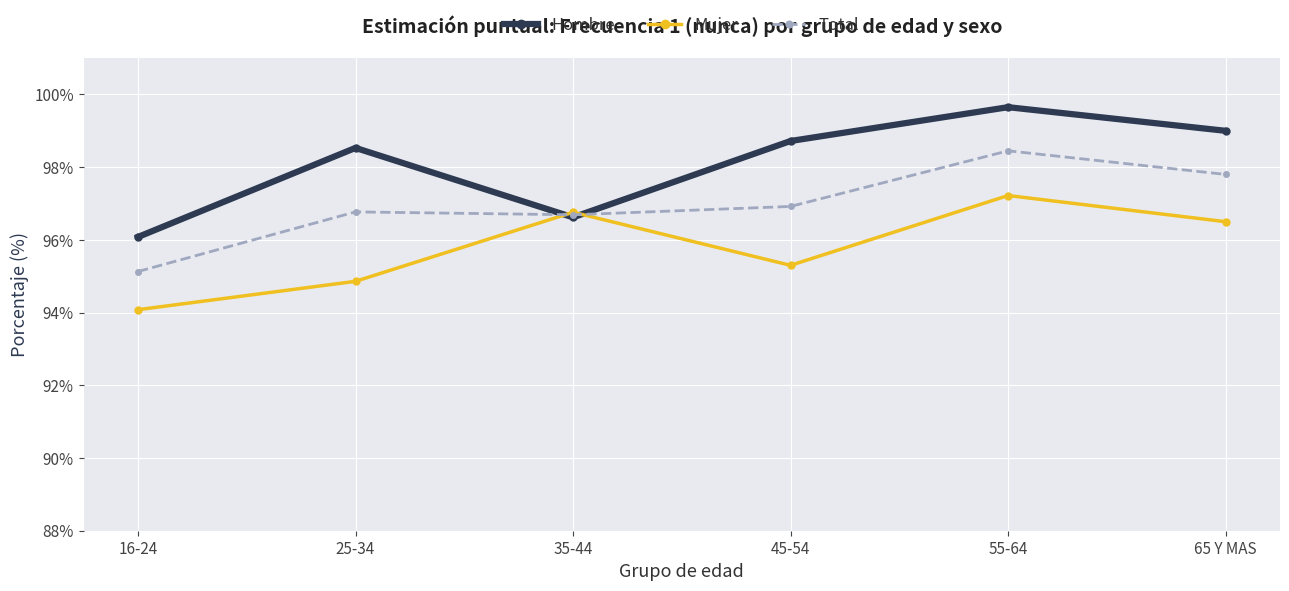

How many data points does each series have?

6